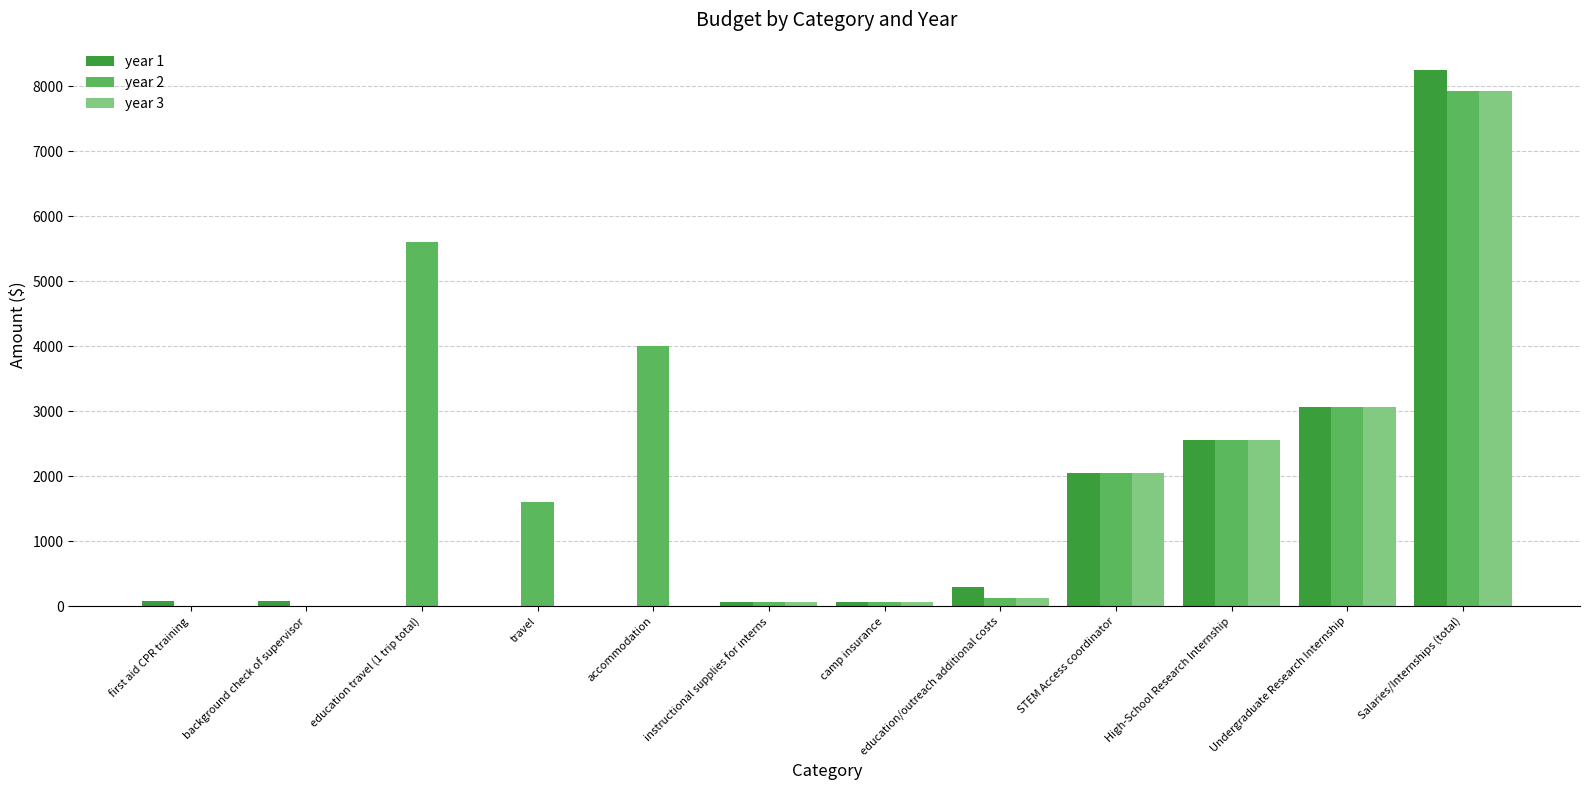

At which label does year 1 reach its peak?

Salaries/Internships (total)